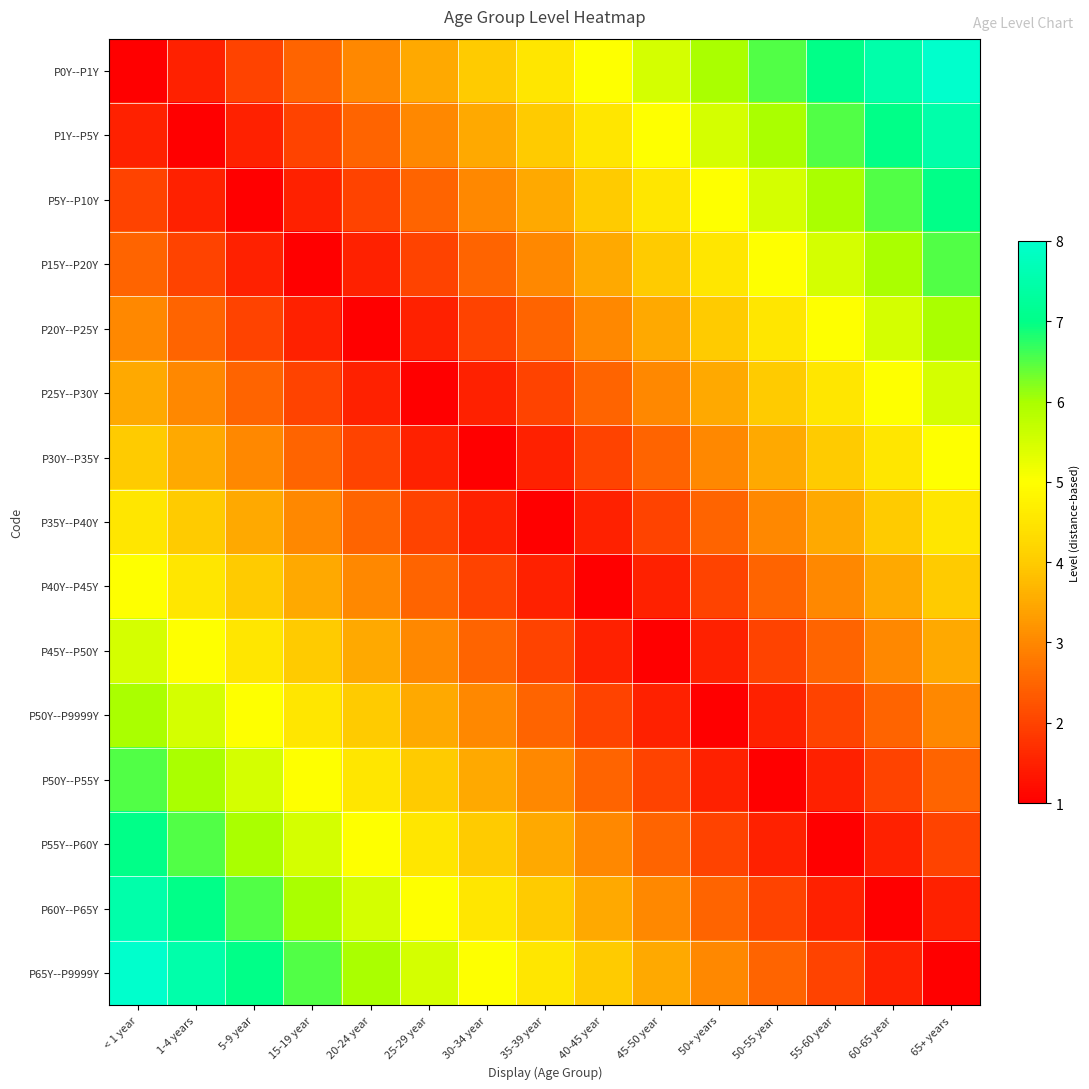

What is the difference between the highest and lowest values at 45-50 year?

4.5